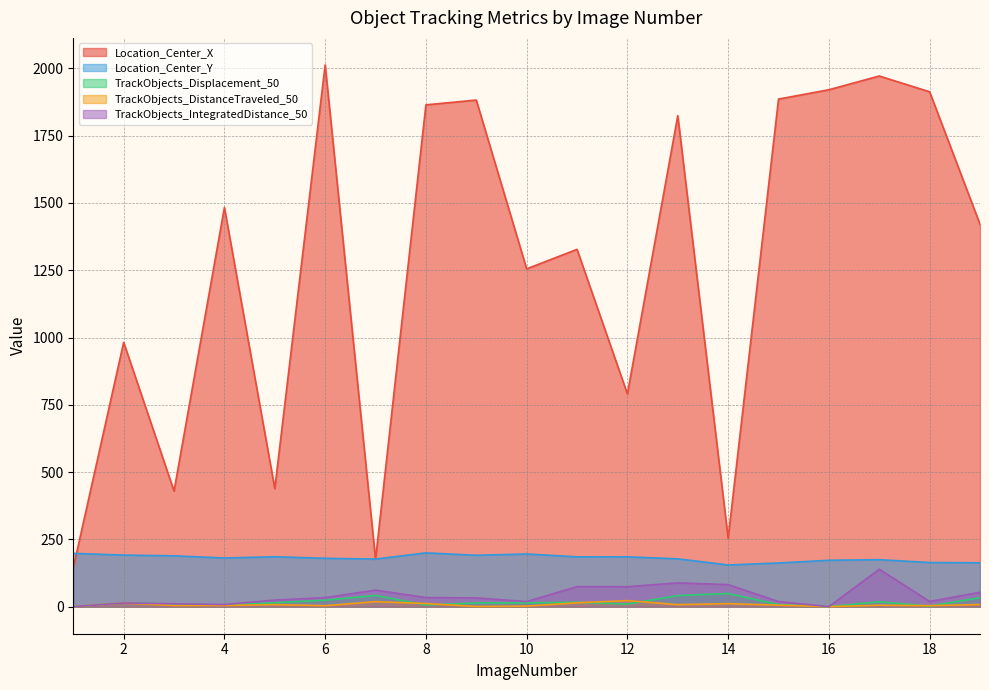

At which label does TrackObjects_IntegratedDistance_50 reach its minimum?

1